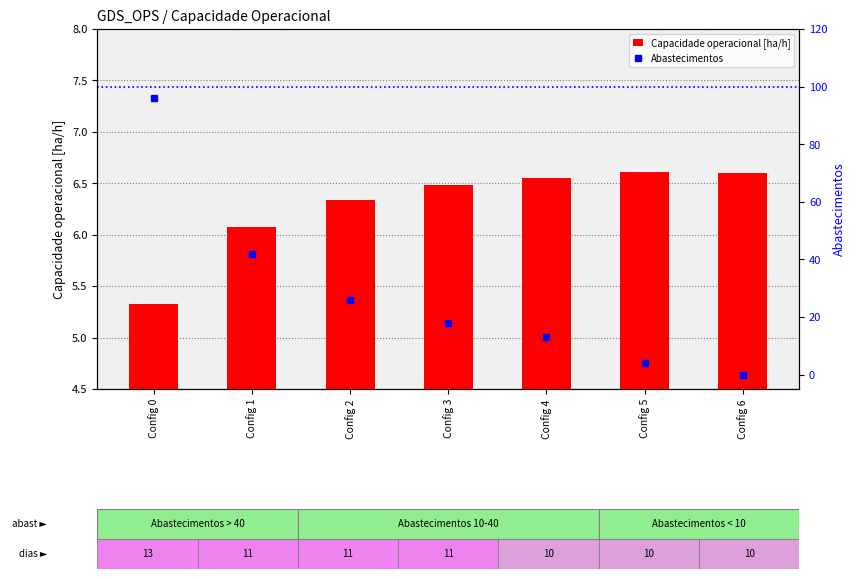

Reading left to right, list all the values displayed in this chart.

Capacidade operacional [ha/h]: 5.3	6.1	6.3	6.5	6.5	6.6	6.6
Abastecimentos: 96.0	42.0	26.0	18.0	13.0	4.0	0.0